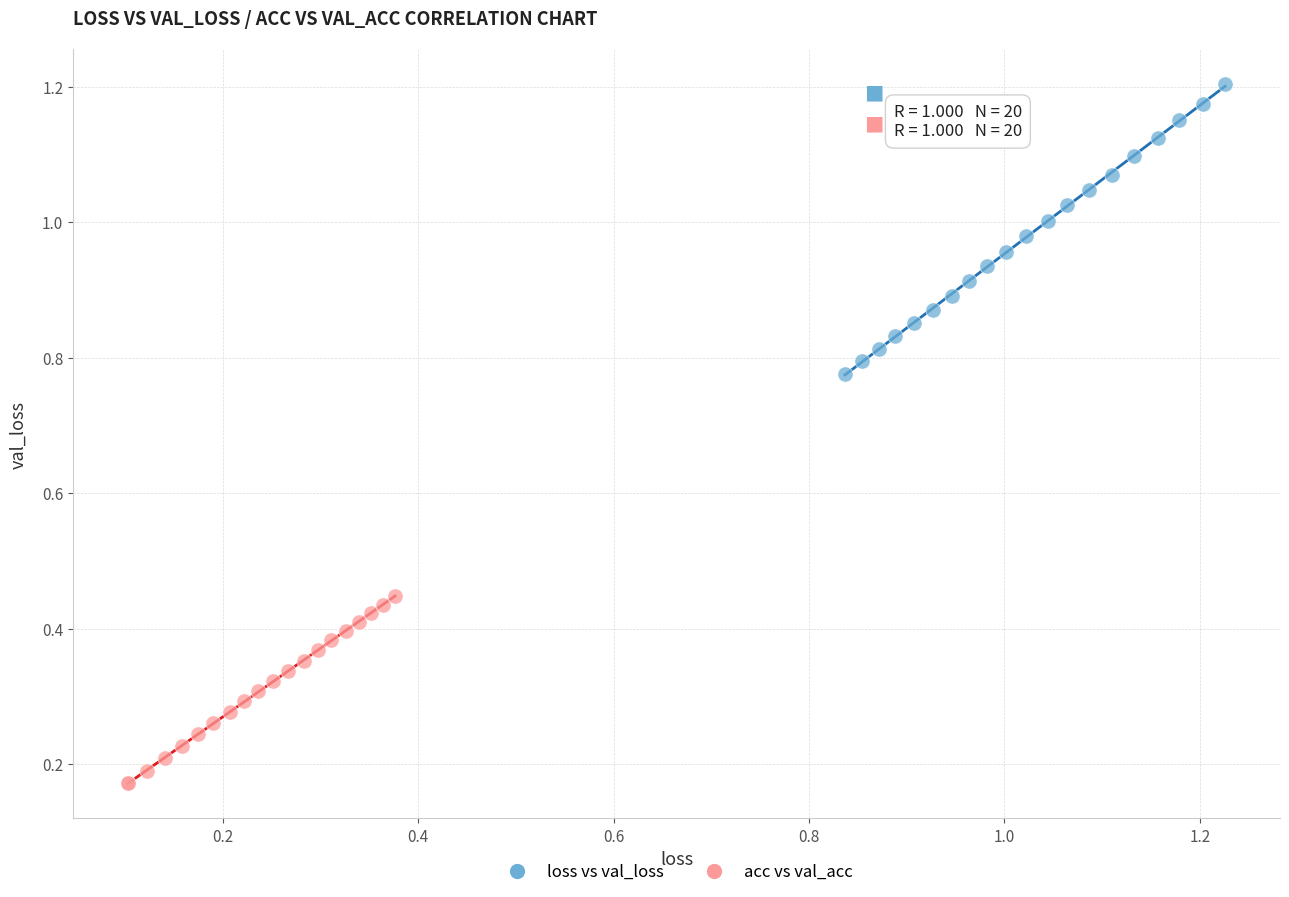

Which series has the largest Y range (max minus min)?

loss vs val_loss